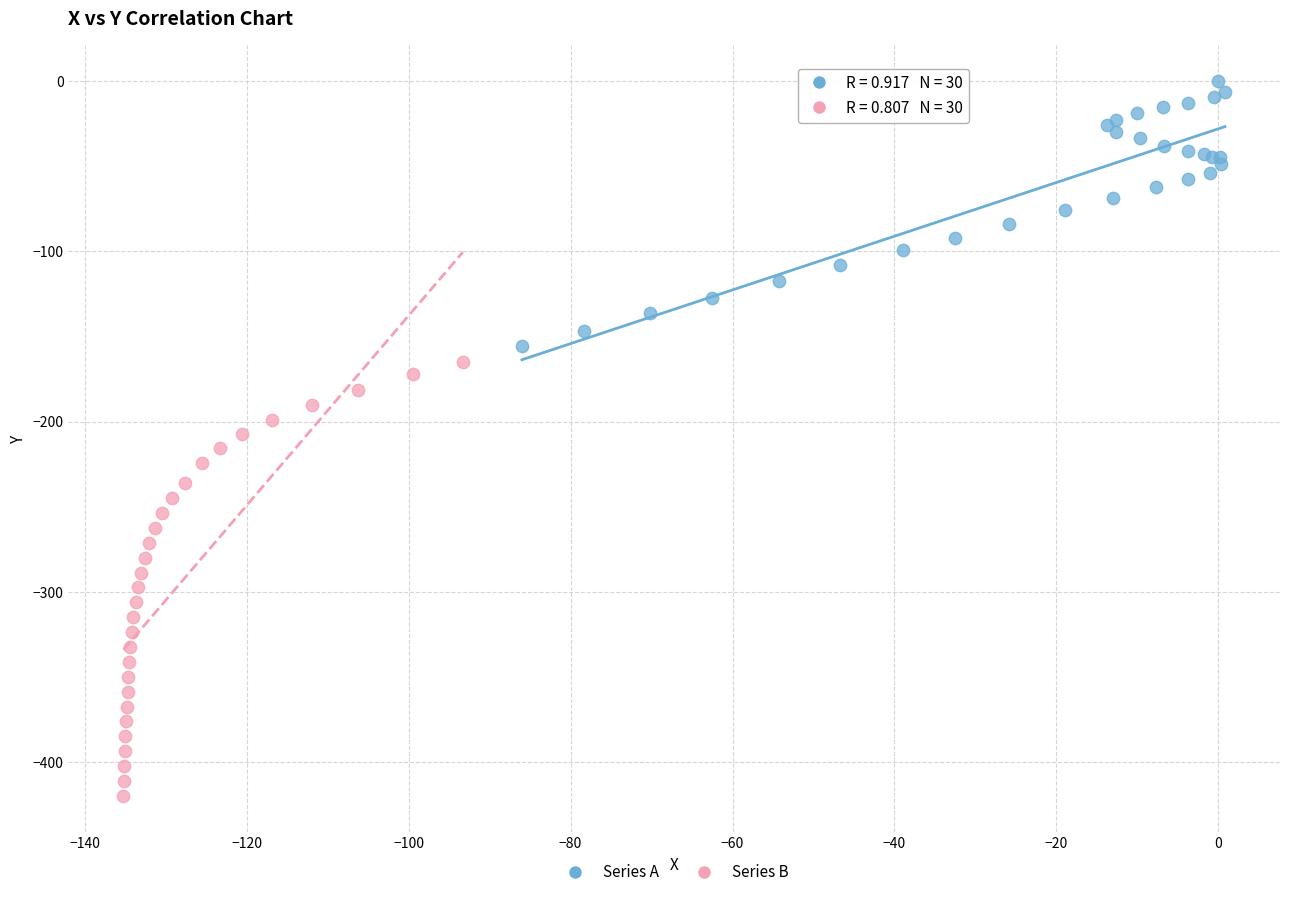

What are all the series names shown in the legend?

Series A, Series B